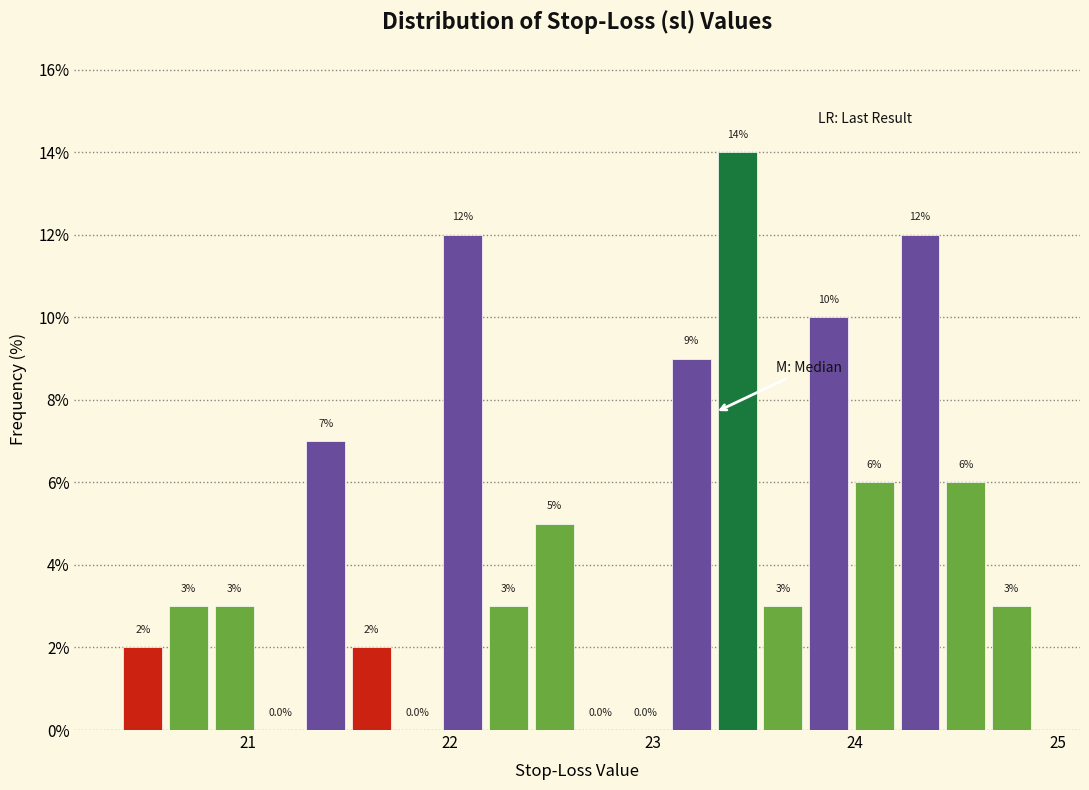

Around what value on the x-axis is the tallest bar? Give the approximate position of its centre, as read against the axis.

23.4